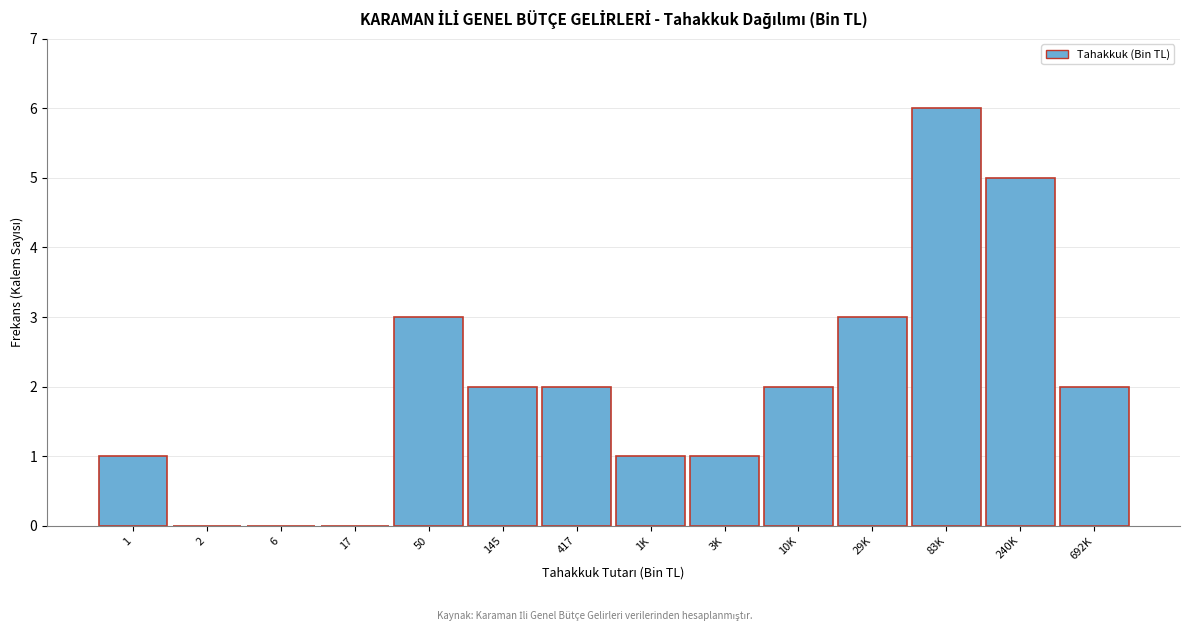

Reading left to right, extract all data points from this chart.

1=1	2=0	6=0	17=0	50=3	145=2	417=2	1K=1	3K=1	10K=2	29K=3	83K=6	240K=5	692K=2